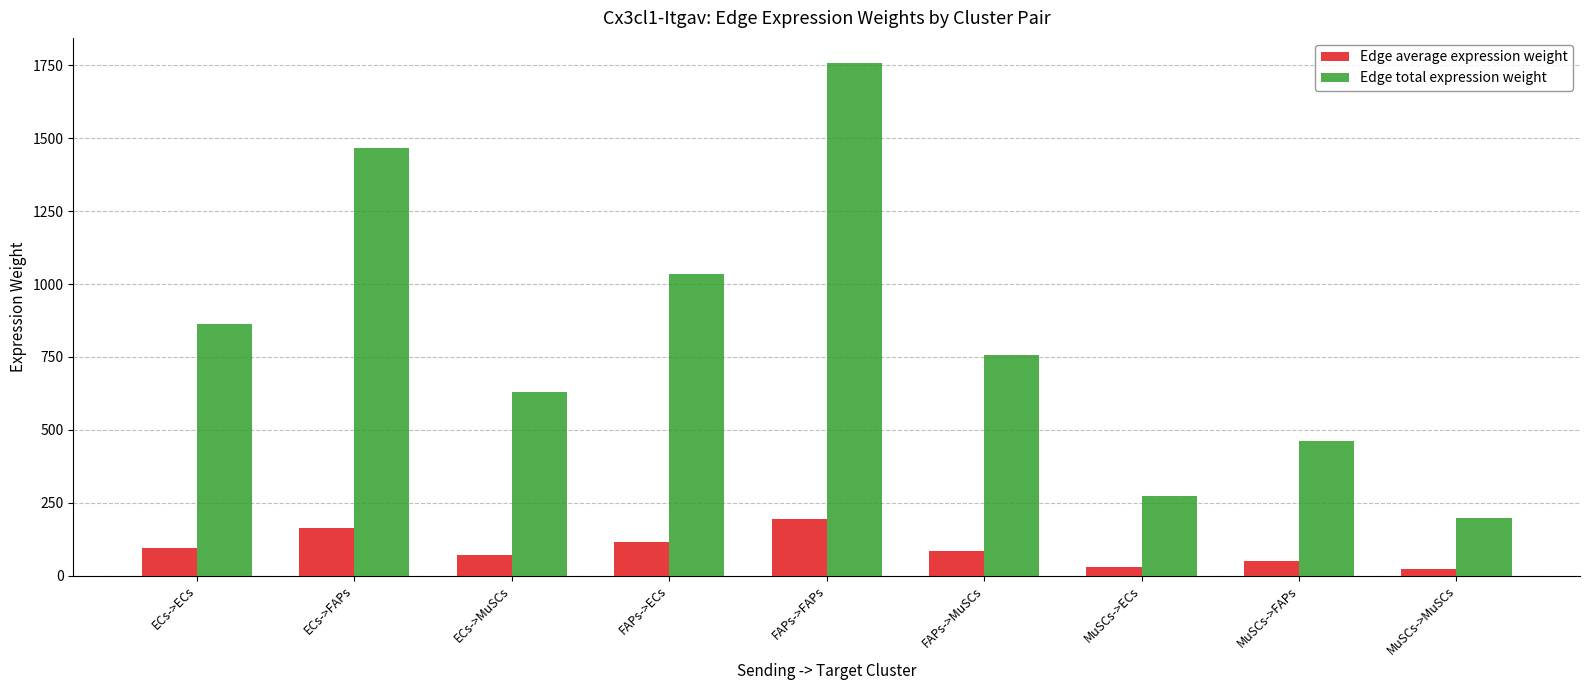

What are all the series names shown in the legend?

Edge average expression weight, Edge total expression weight